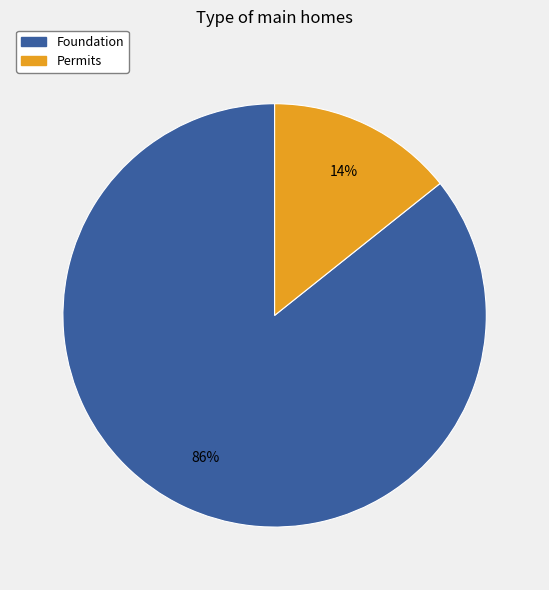

Do Permits and Foundation together represent more than half of the pie?

Yes